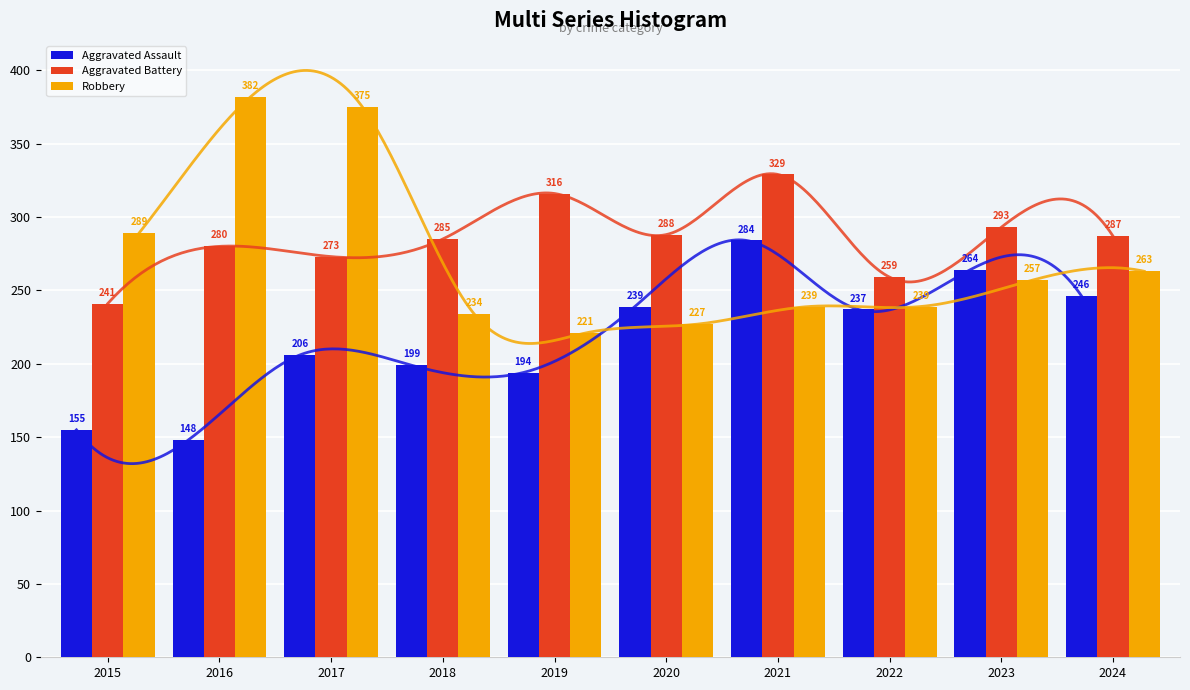

What is the approximate value of Aggravated Assault at 2022, to the nearest 50?

250